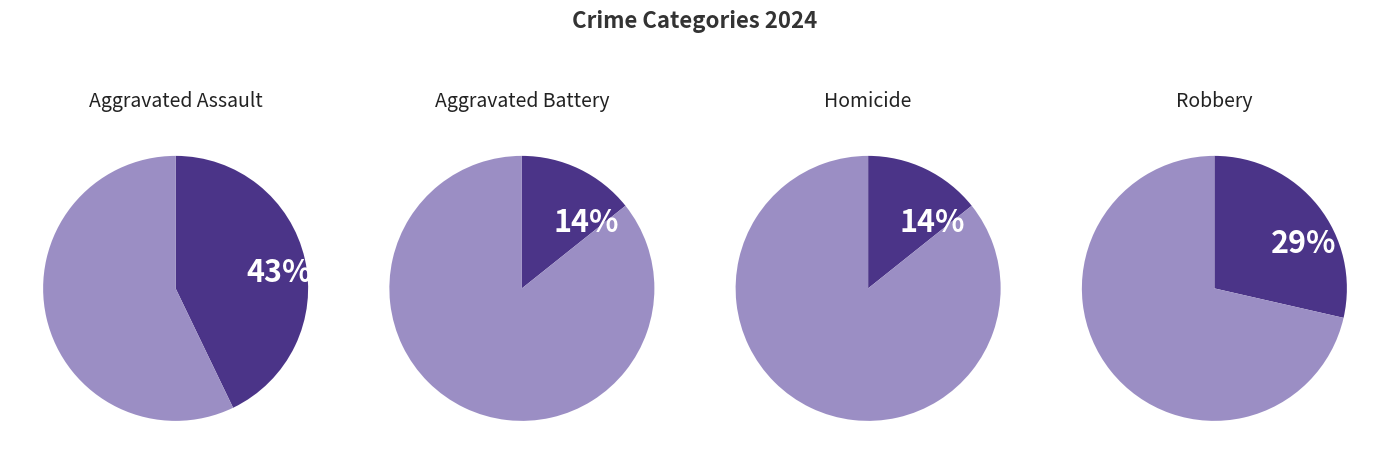

Between Robbery and Aggravated Assault, which is larger?

Aggravated Assault